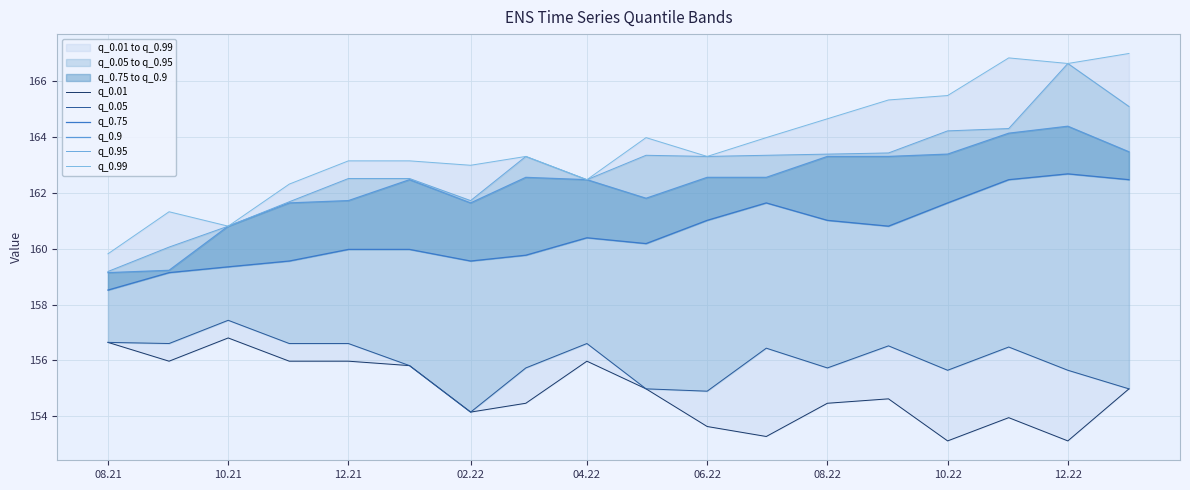

What is the greatest value displayed?

167.0